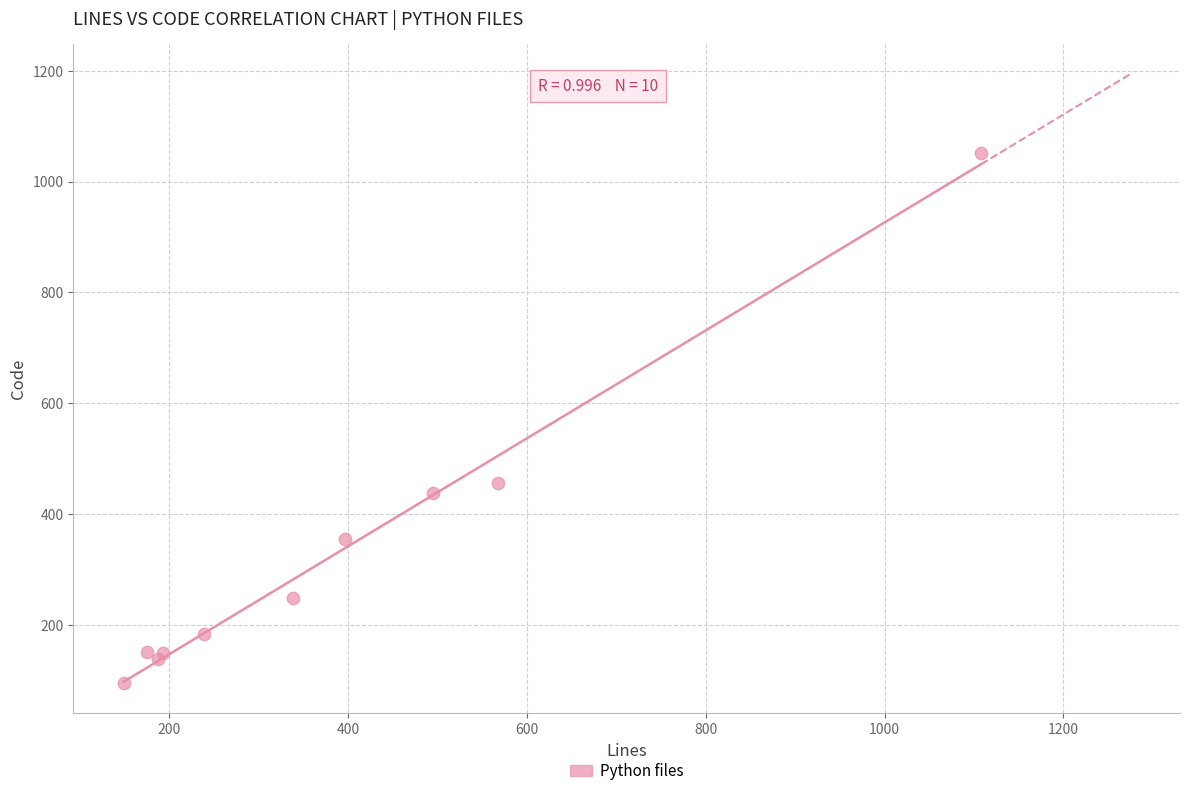

What Y value in the scatter plot is closest to 574?

457